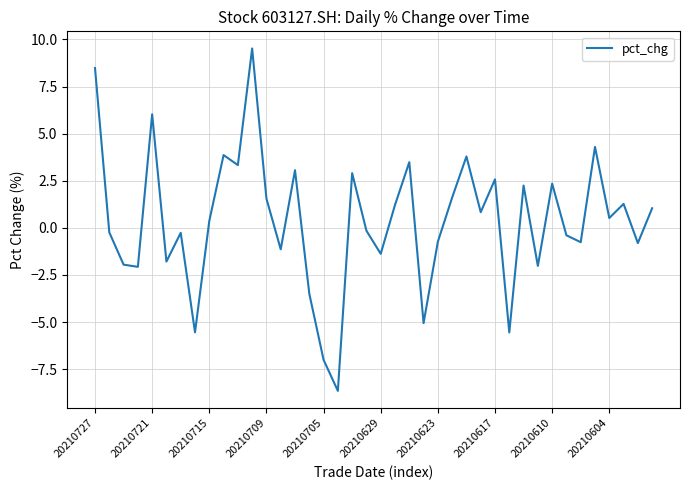

What is the difference between the maximum and minimum values?

18.2